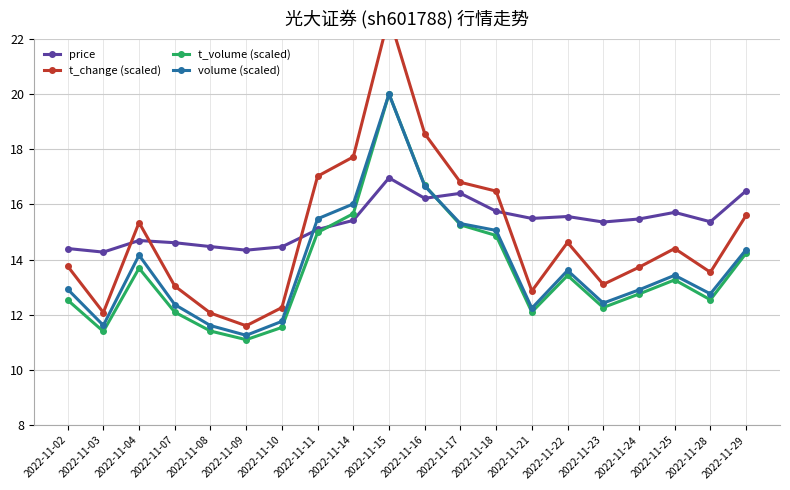

Between which two adjacent categories do price and t_volume (scaled) first intersect?

2022-11-11 and 2022-11-14